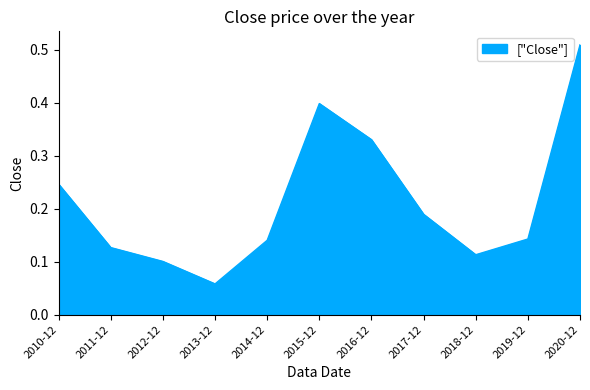

Which category has the lowest value across all series?

2013-12